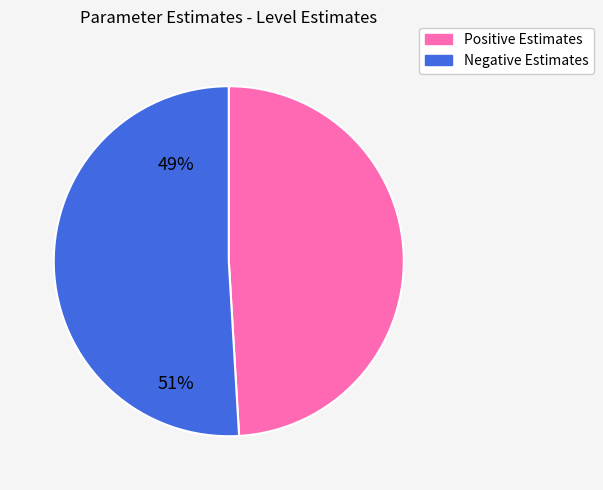

Is there any slice that represents more than half of the pie?

Yes